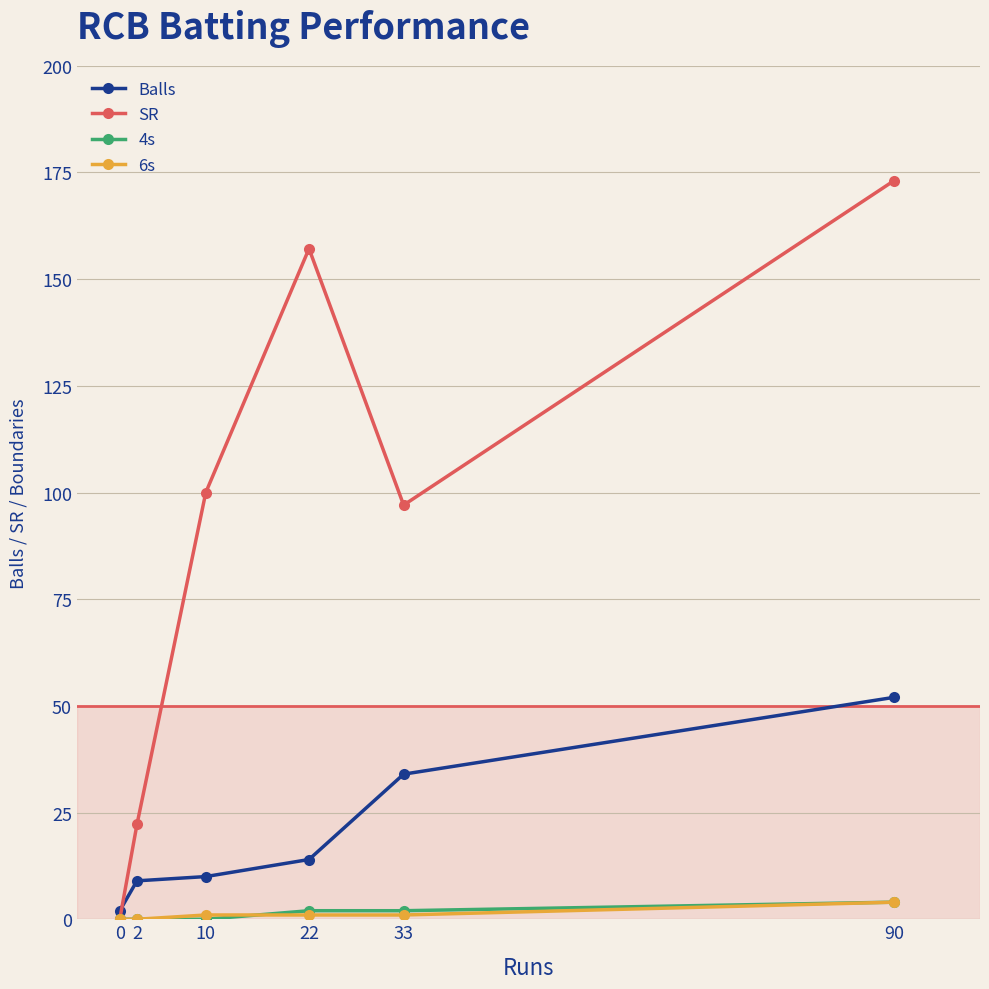

How many positive values does the SR series have?

5